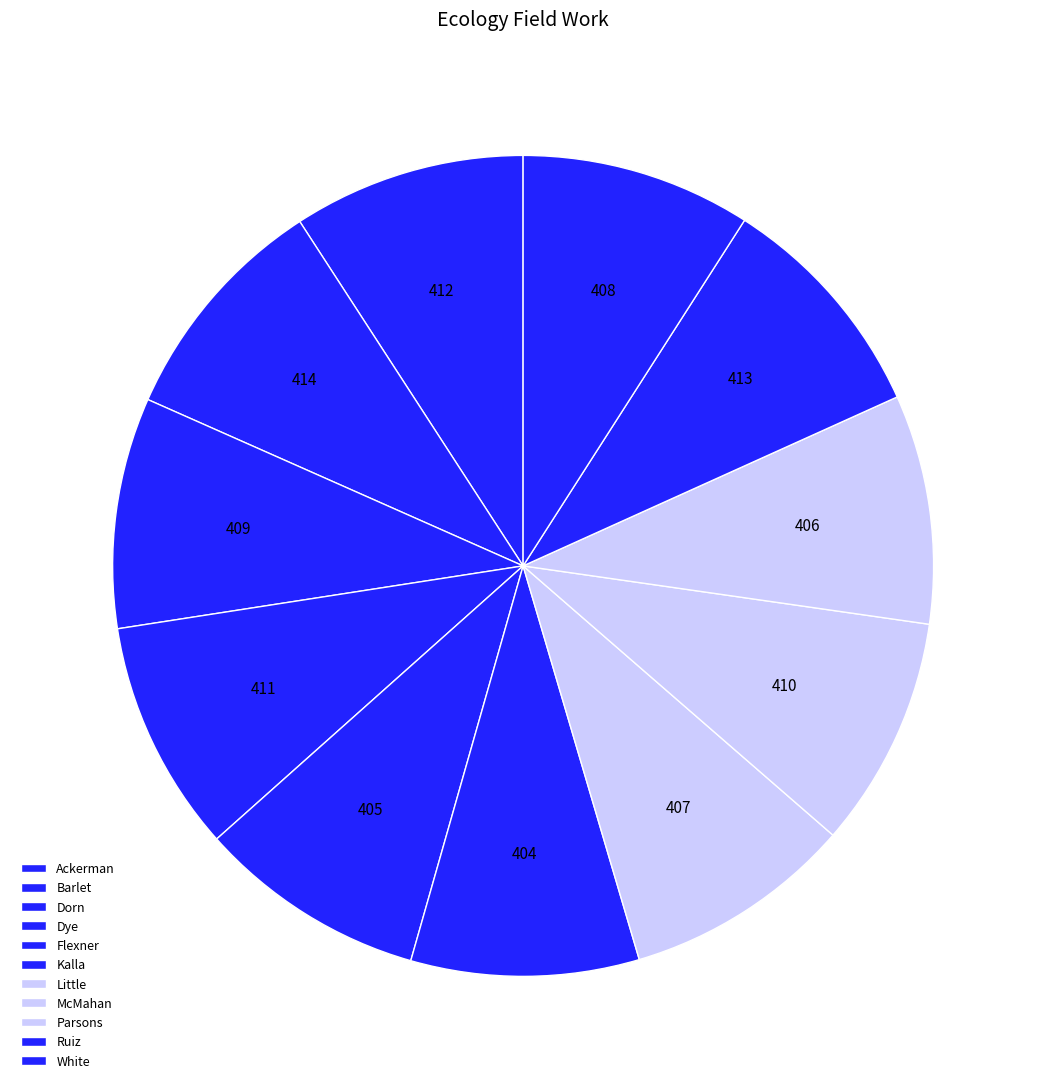

Is there any slice that represents more than half of the pie?

No